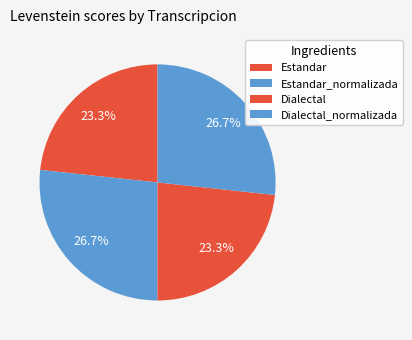

What percentage do Dialectal and Estandar_normalizada together represent?

50.0%